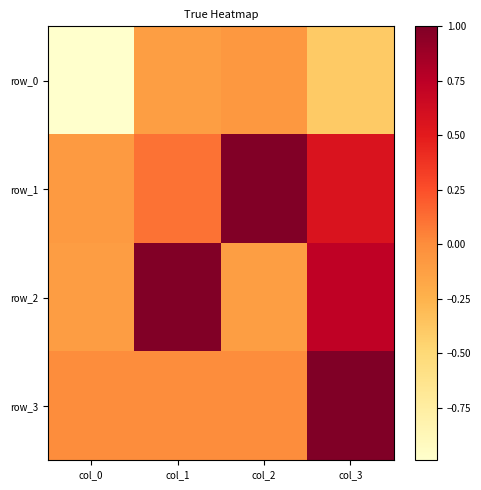

What is the sum of all row_0 values?

-1.6